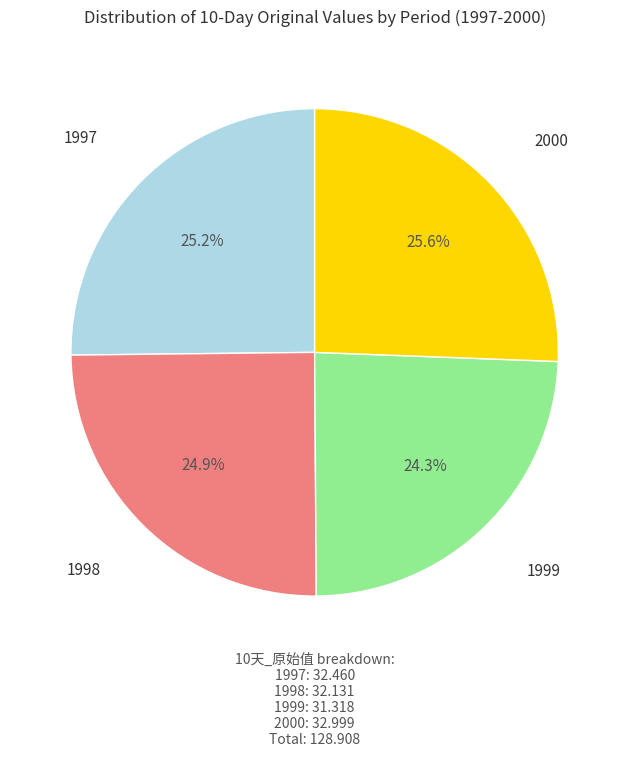

What percentage is the 2000 slice, to the nearest percent?

26%